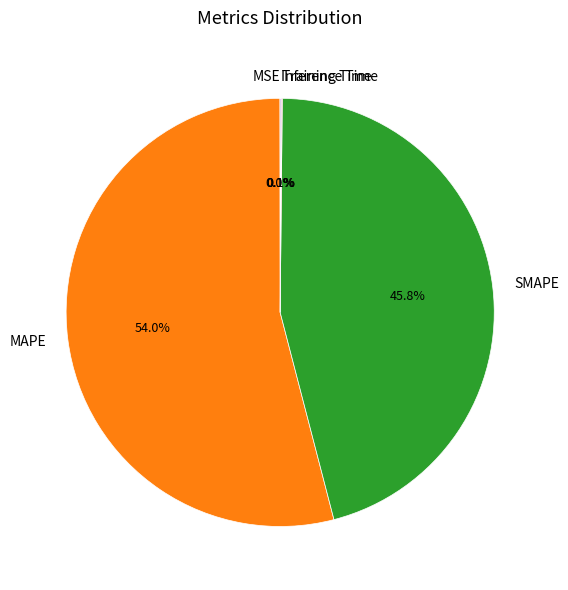

Is there any slice that represents more than half of the pie?

Yes